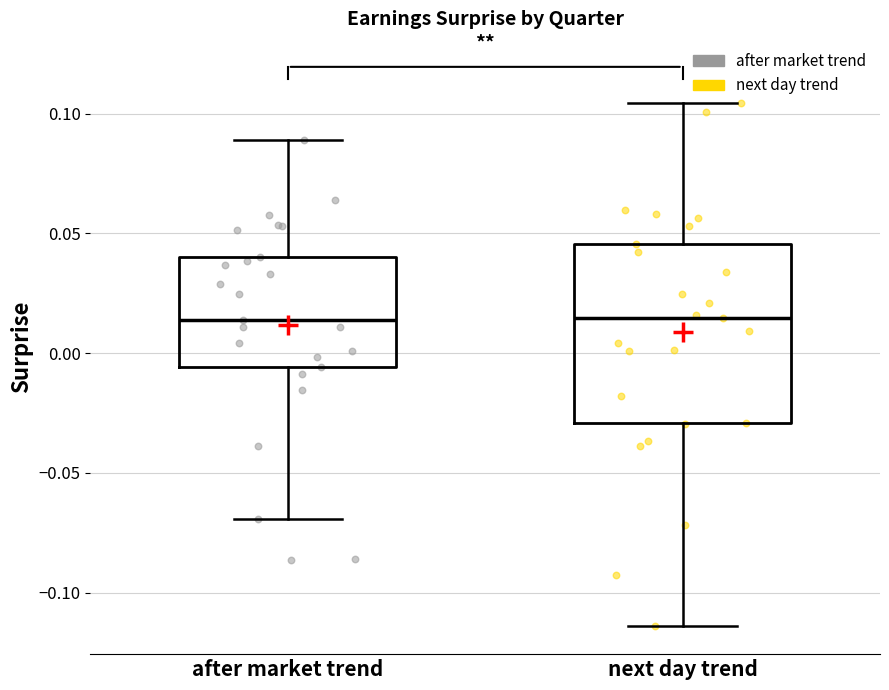

Reading left to right, read every box against the y-axis: the position of its median line, the range the box covers, and the ends of its whiskers. The values are not printed on the chart, so give them approximately, as read against the axis.

after market trend: median 0.015, box -0.005 to 0.040, whiskers -0.070 to 0.090
next day trend: median 0.015, box -0.030 to 0.045, whiskers -0.115 to 0.105